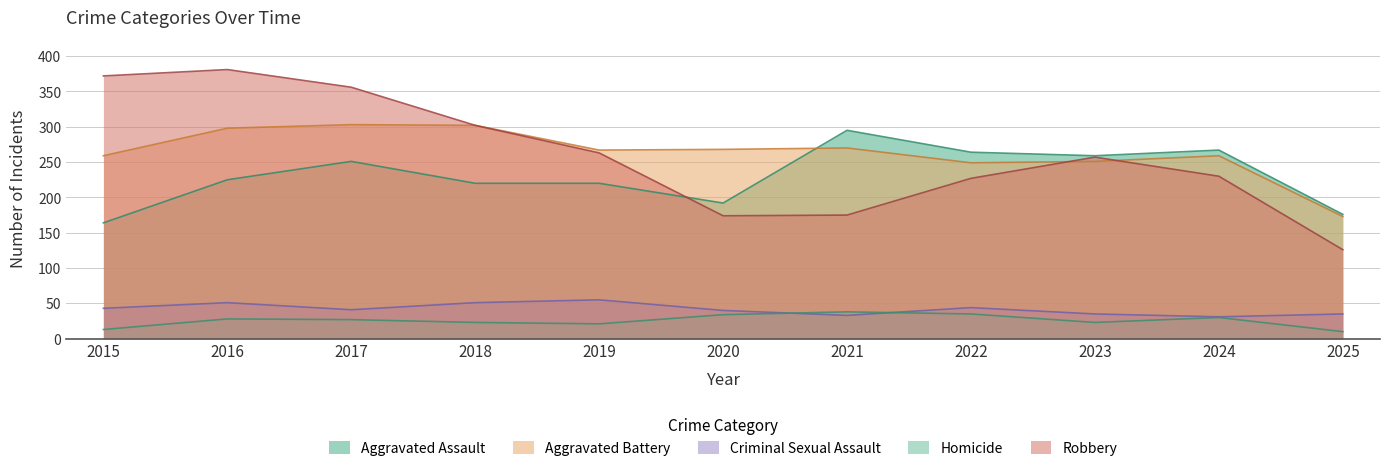

At which category does the chart reach its minimum across all series?

2025